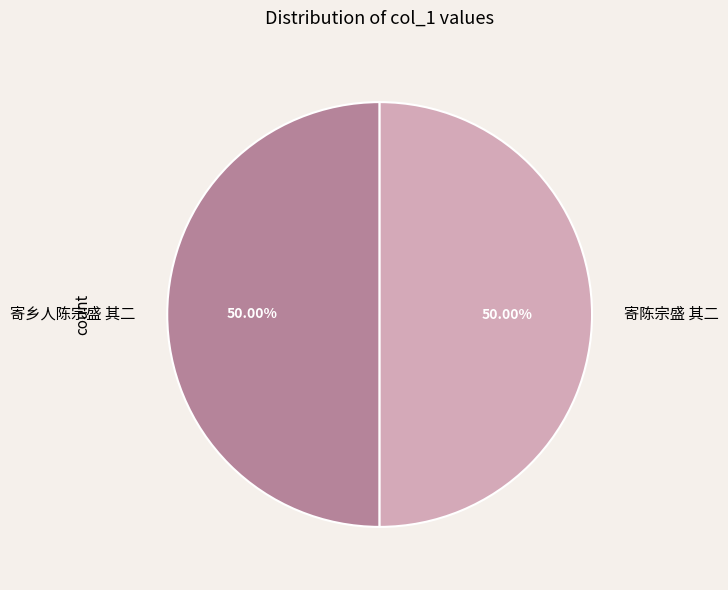

Is it true that 寄陈宗盛 其二 is 50% of the pie?

True